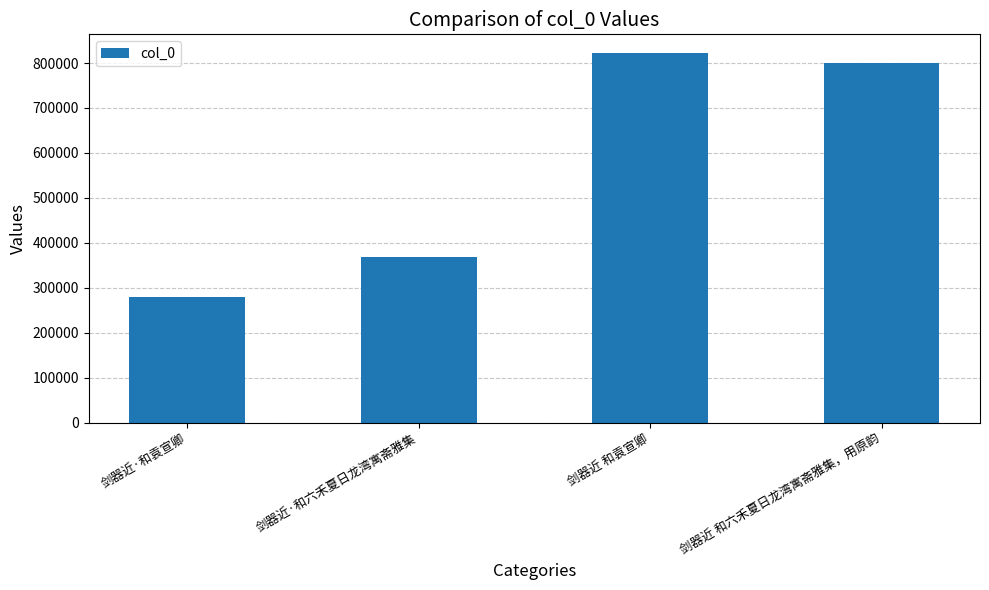

At which category does the chart reach its peak across all series?

剑器近 和袁宣卿